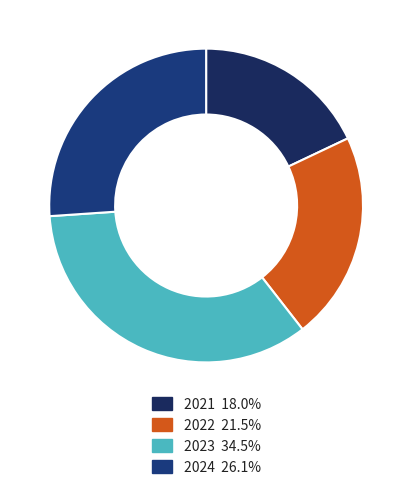

How many segments does this pie chart have?

4